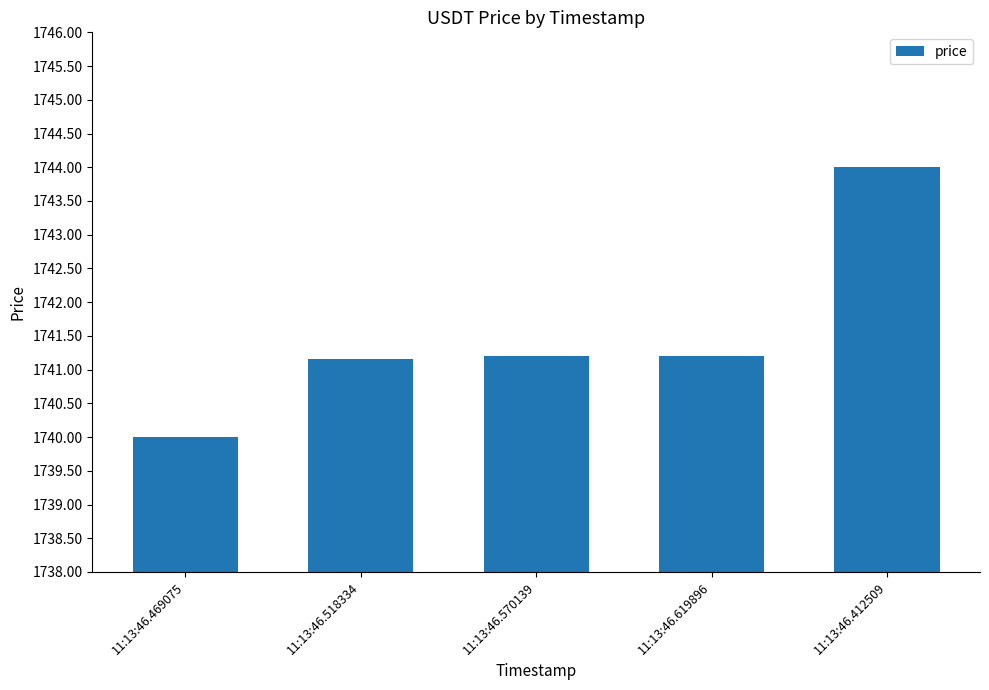

What is the change in value from 11:13:46.619896 to 11:13:46.412509?

+2.8